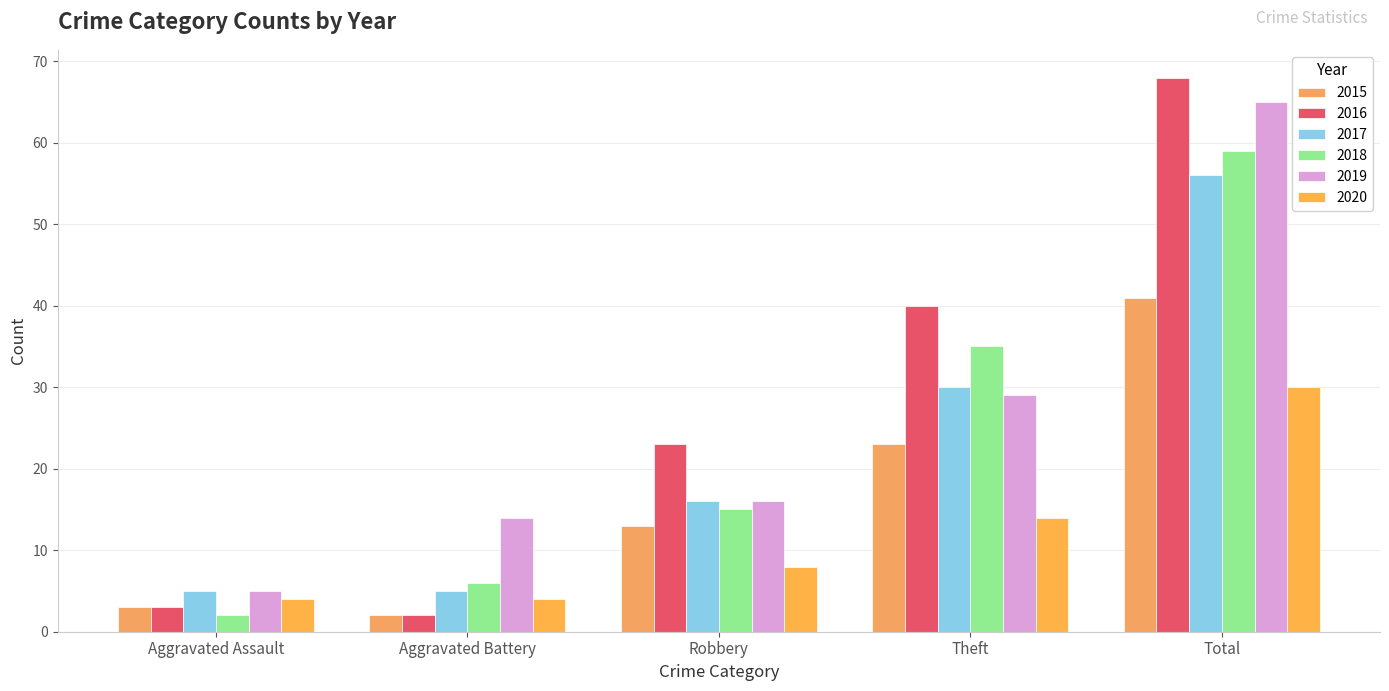

At how many categories does at least one series exceed 13?

4